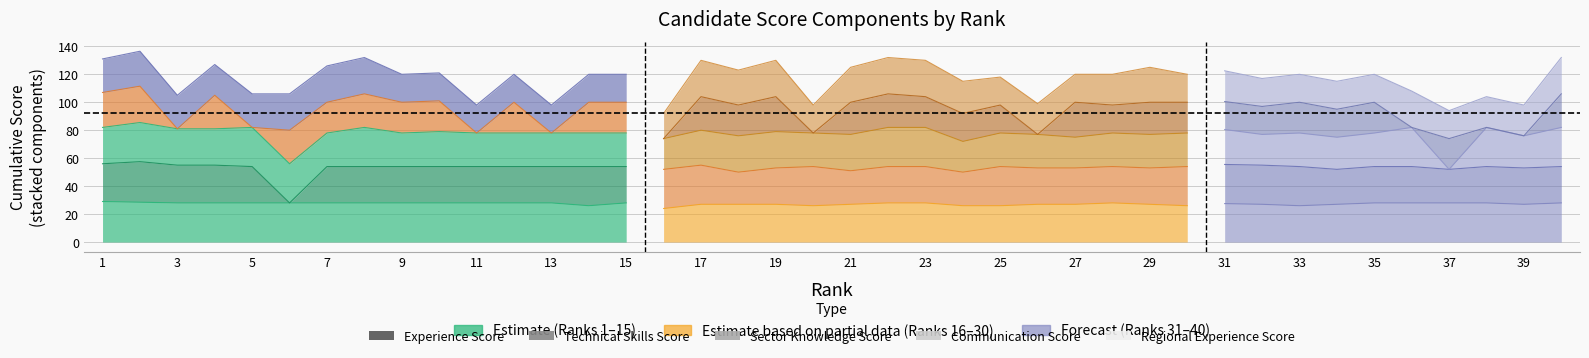

Does the chart have visible grid lines?

Yes